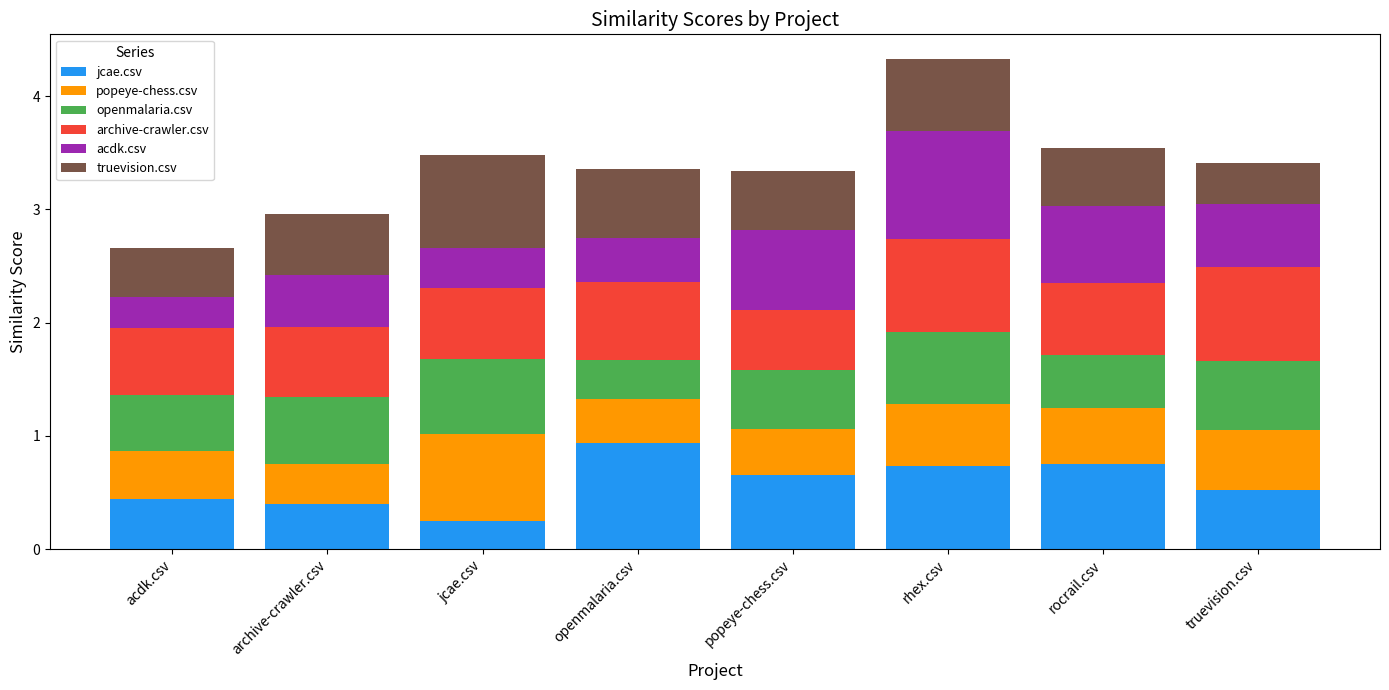

Does the chart contain stacked bars?

Yes